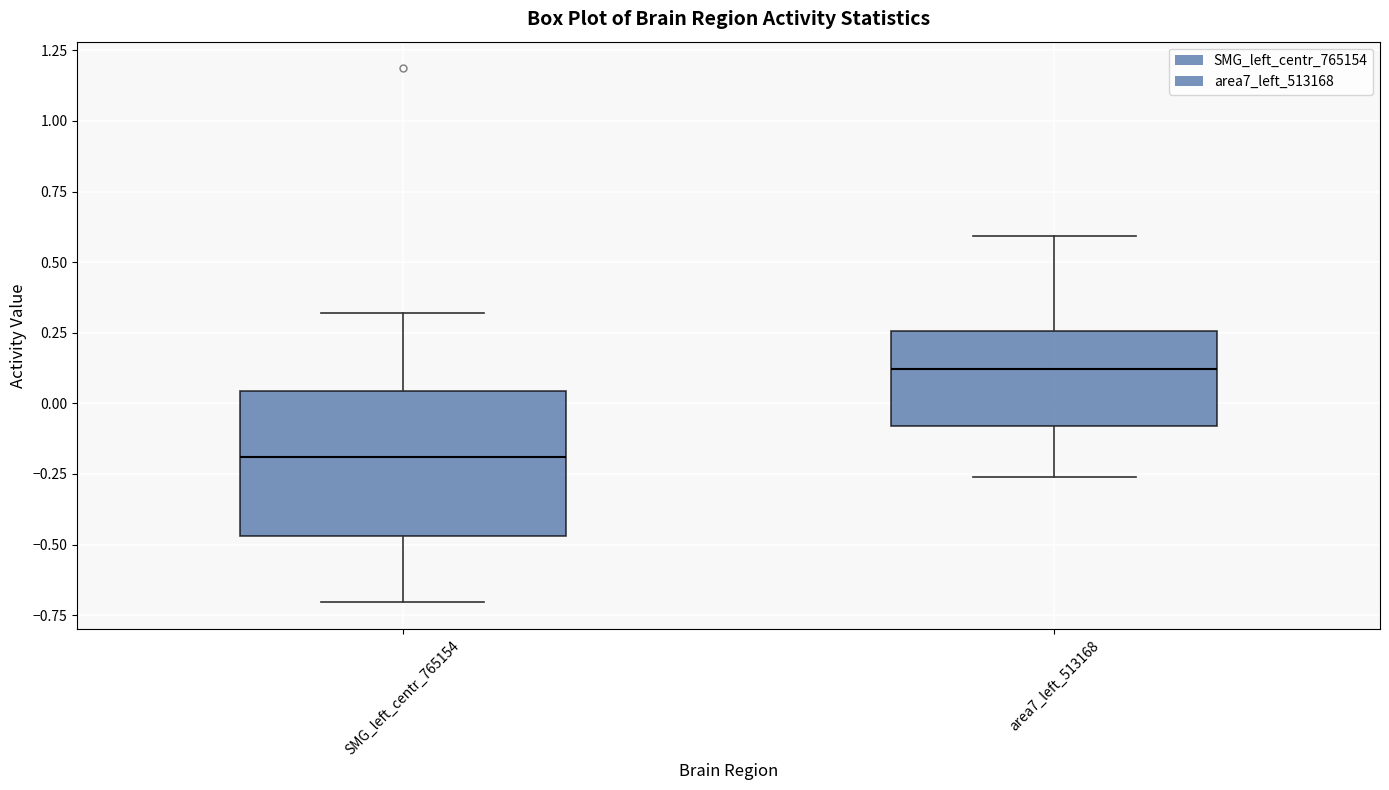

Comparing the boxes themselves (not the whiskers), which one is the tallest?

SMG_left_centr_765154